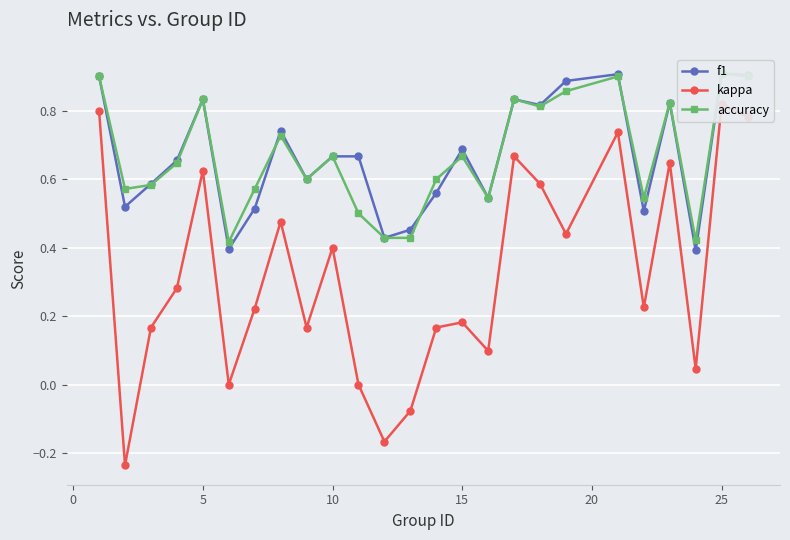

Does the chart display data point markers on the line(s)?

Yes